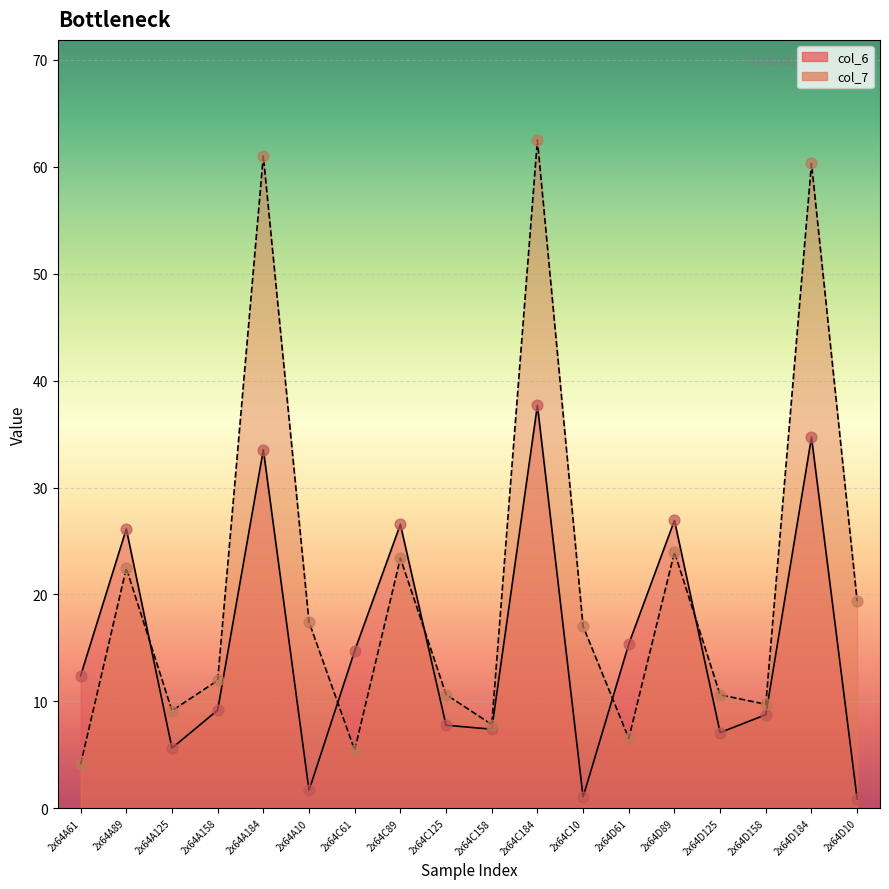

What is the total value across all series at 2x64D158?

18.5